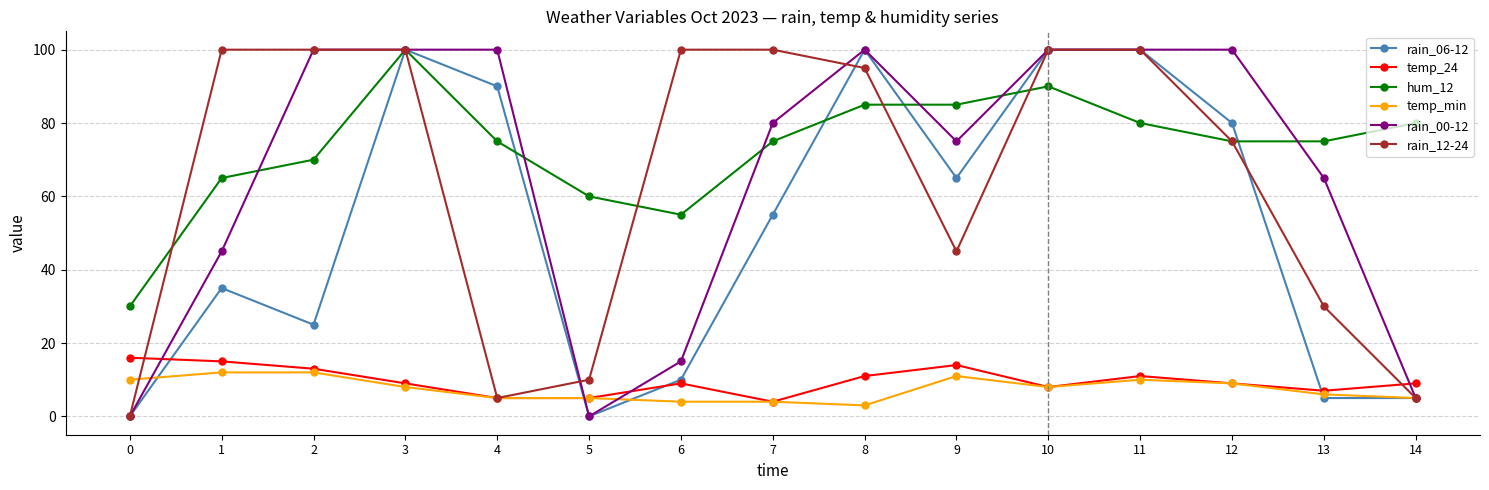

At which label does temp_24 reach its minimum?

7